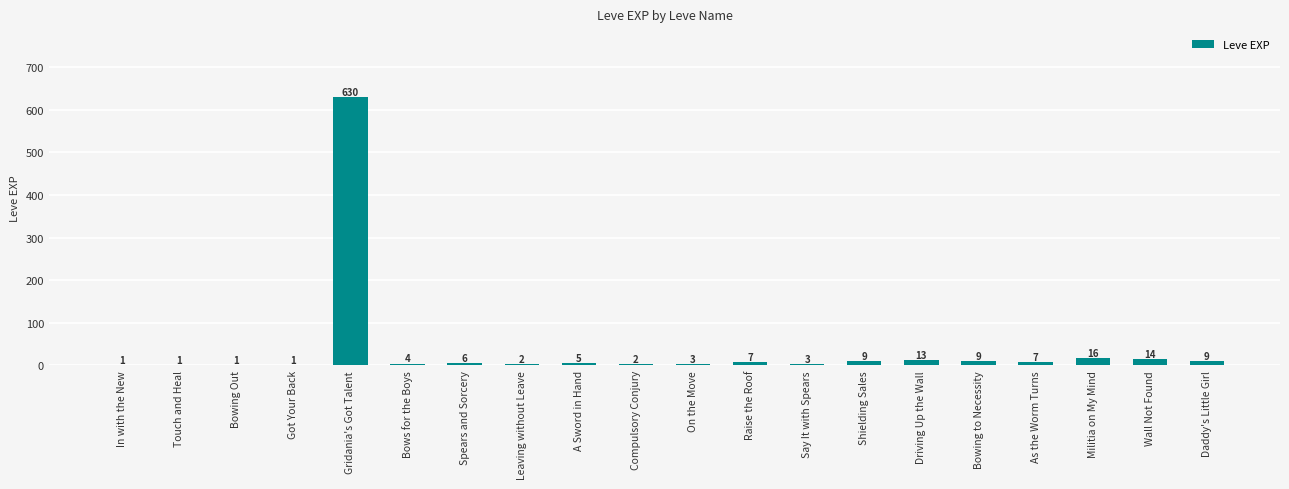

What is the change in value from Touch and Heal to Bows for the Boys?

+3